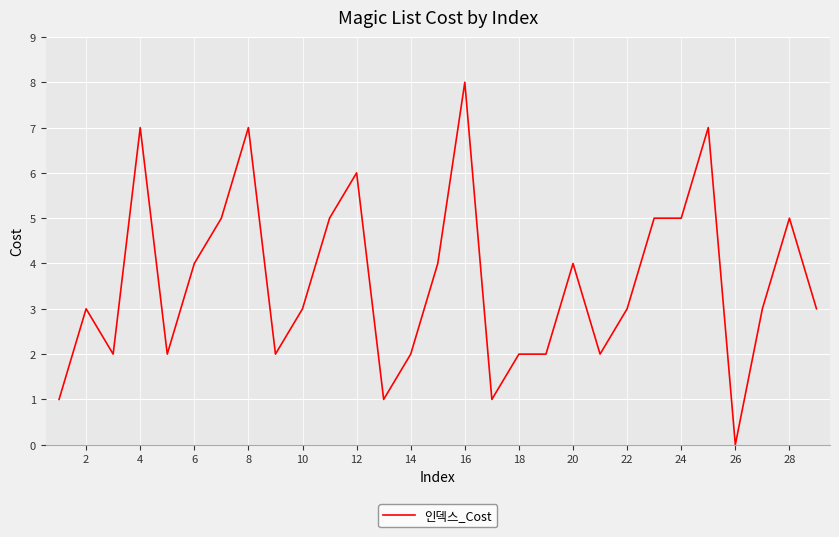

How many values are between 2 and 5?

20